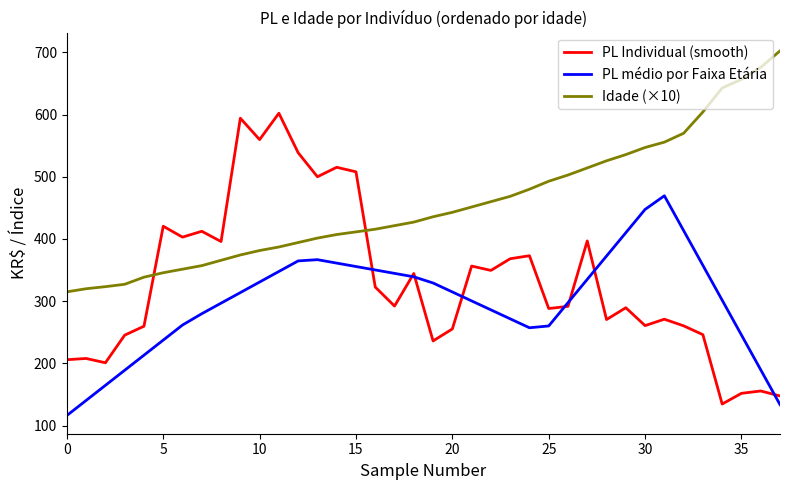

Which series has the widest spread of values?

PL Individual (smooth)